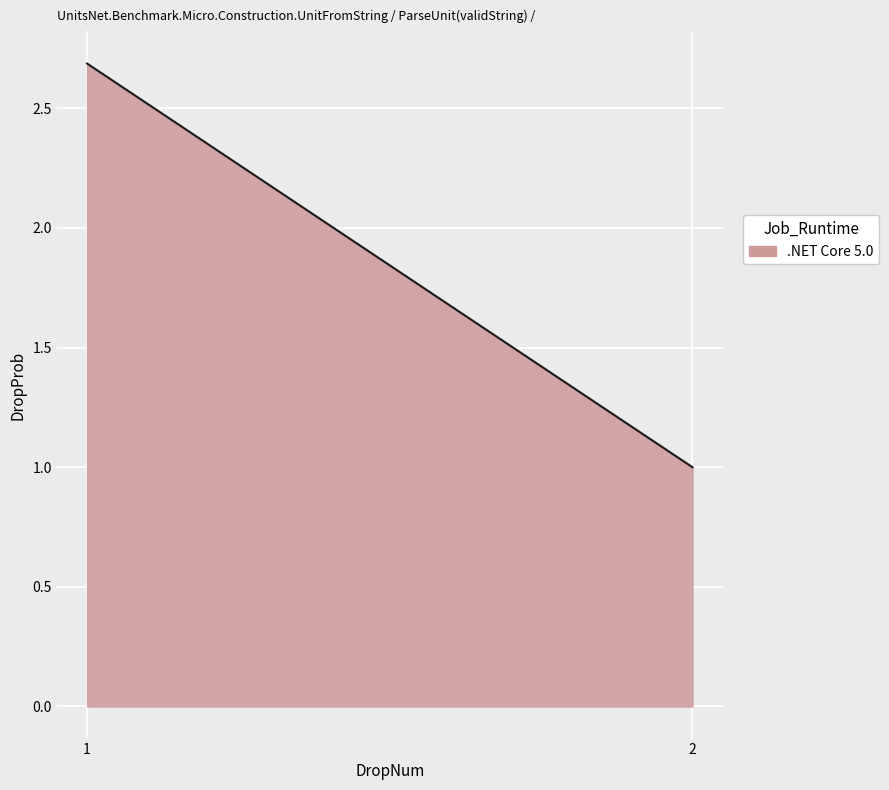

Does the chart have visible grid lines?

Yes